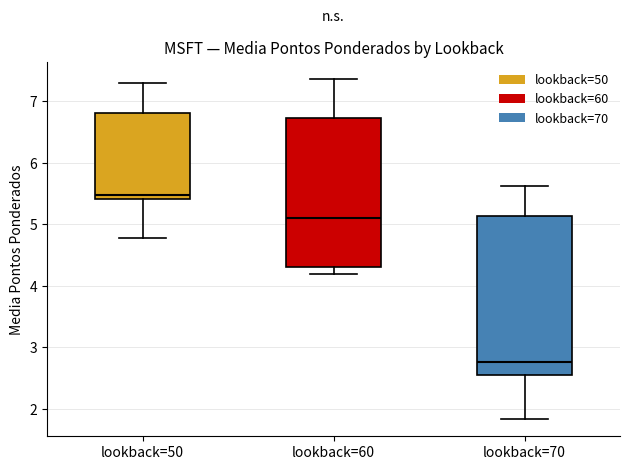

Where does the upper whisker of the box for lookback=60 end on the y-axis? The values are not printed on the chart, so give them approximately, as read against the axis.

7.4